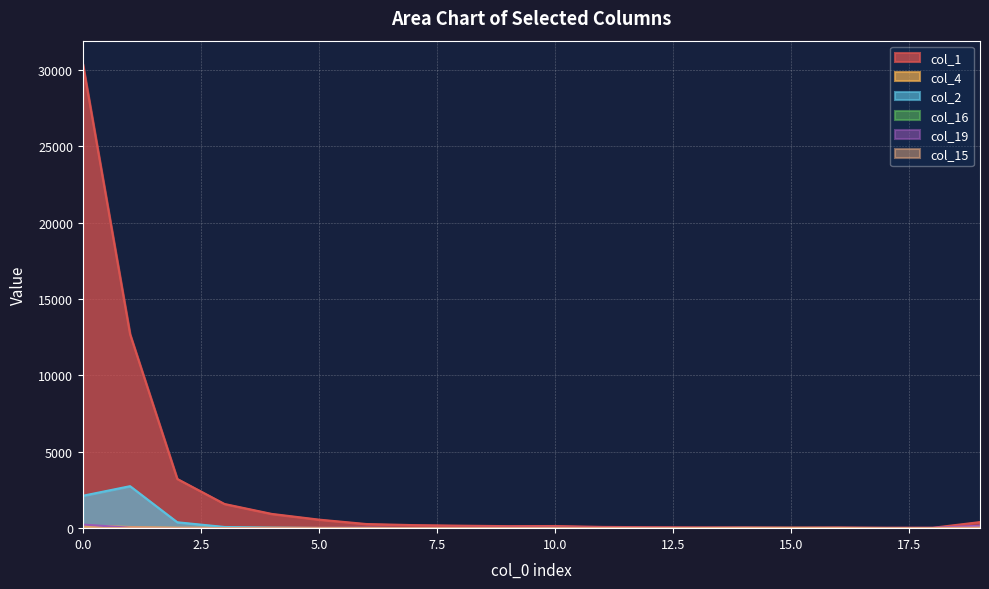

Rank the series by their maximum value, from lowest to highest.

col_15, col_16, col_4, col_19, col_2, col_1